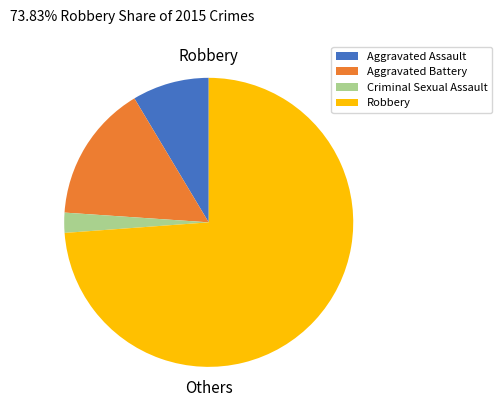

Between Criminal Sexual Assault and Robbery, which is larger?

Robbery